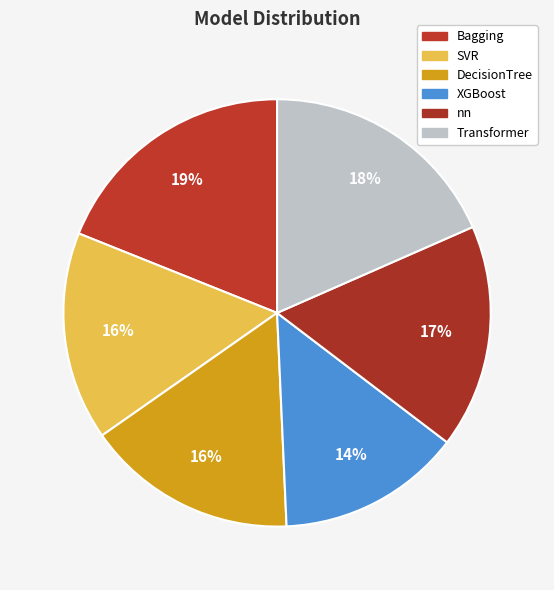

How many slices are in this pie chart?

6